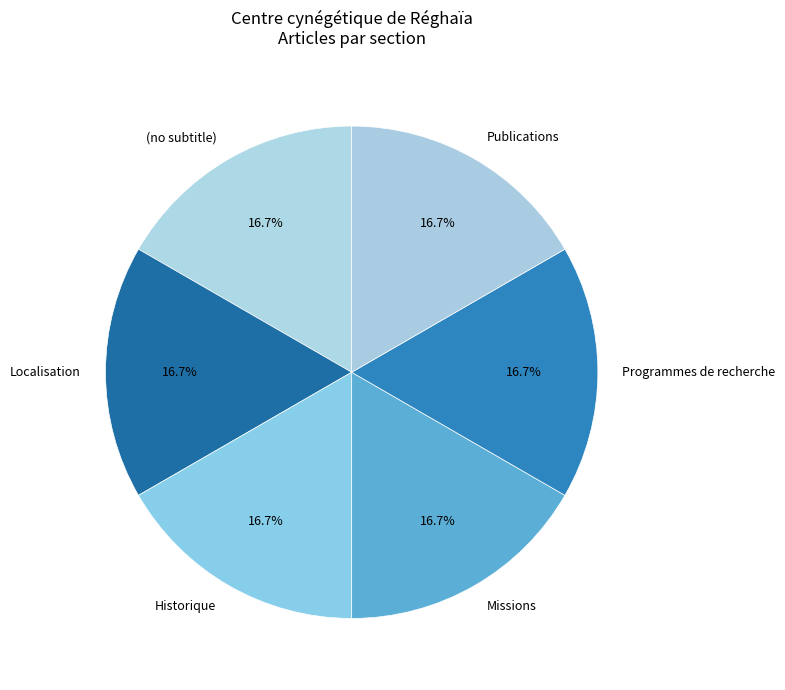

How many segments does this pie chart have?

6